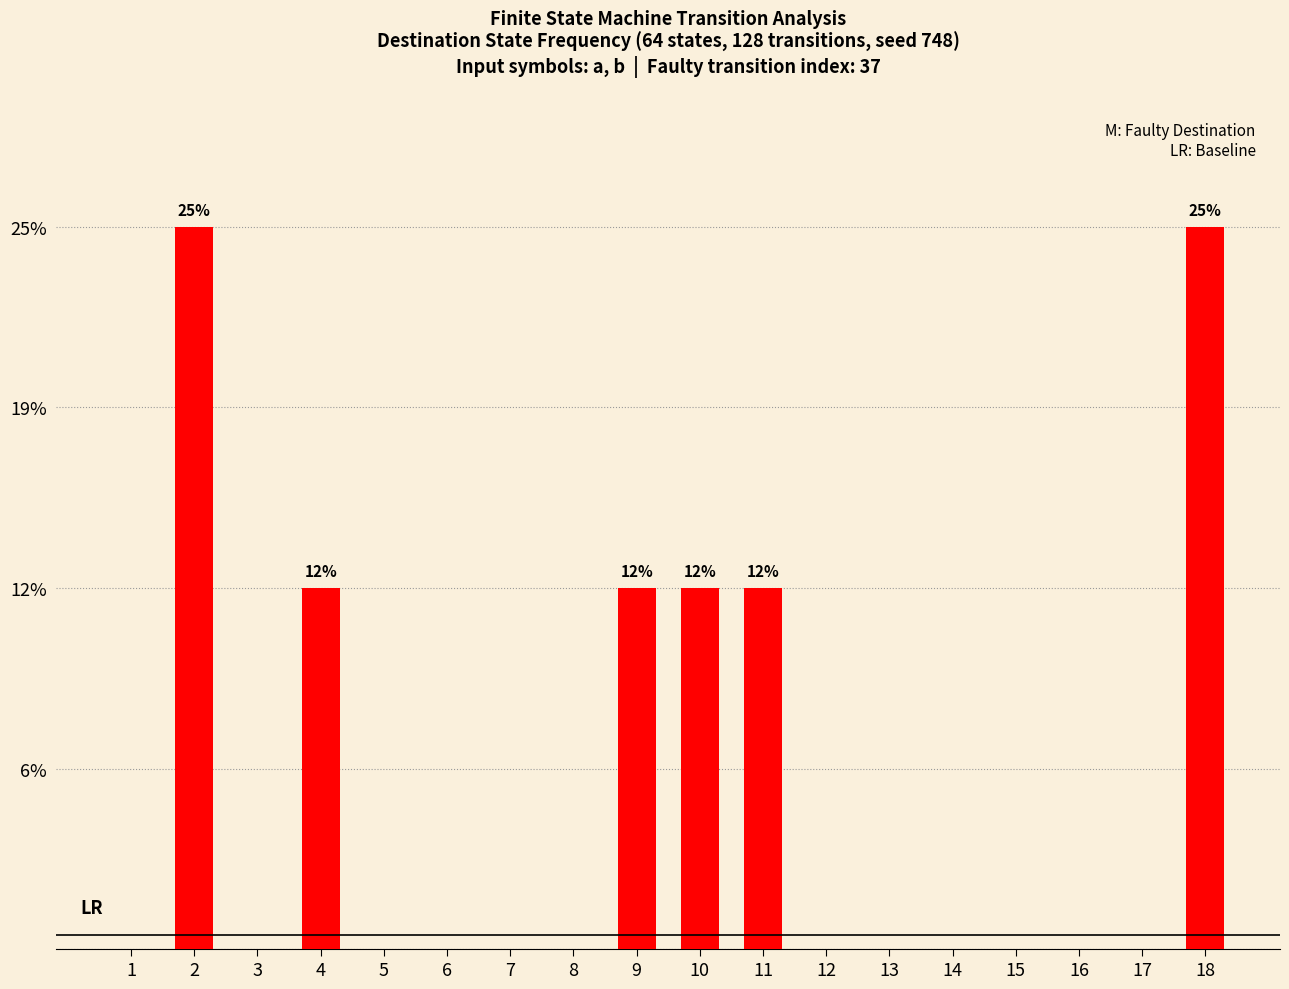

Are the bars horizontal?

No